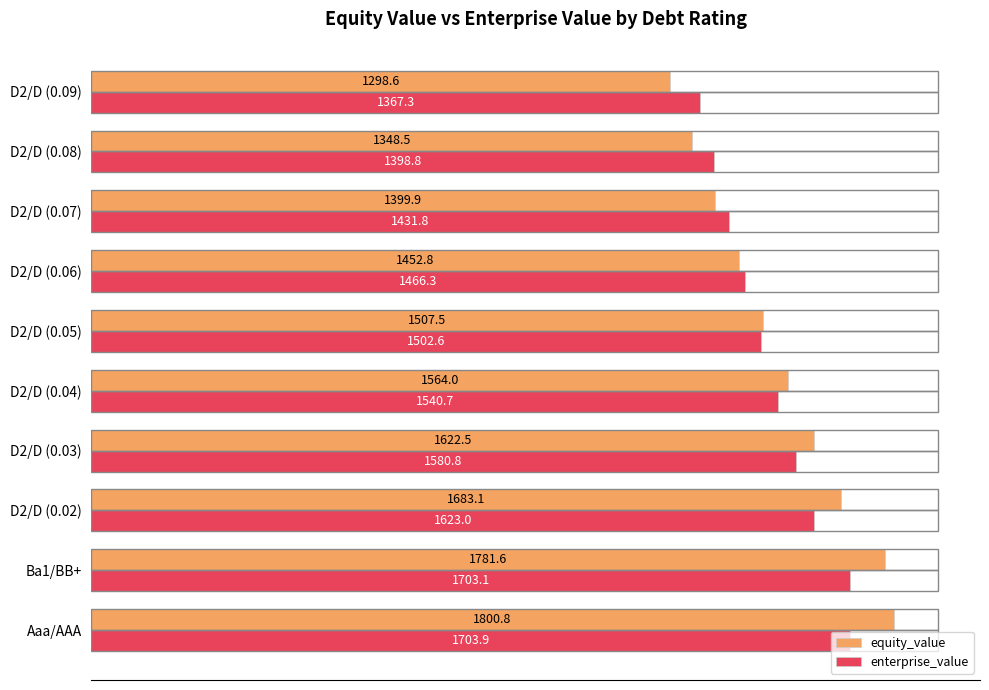

At how many categories does at least one series exceed 1657?

3